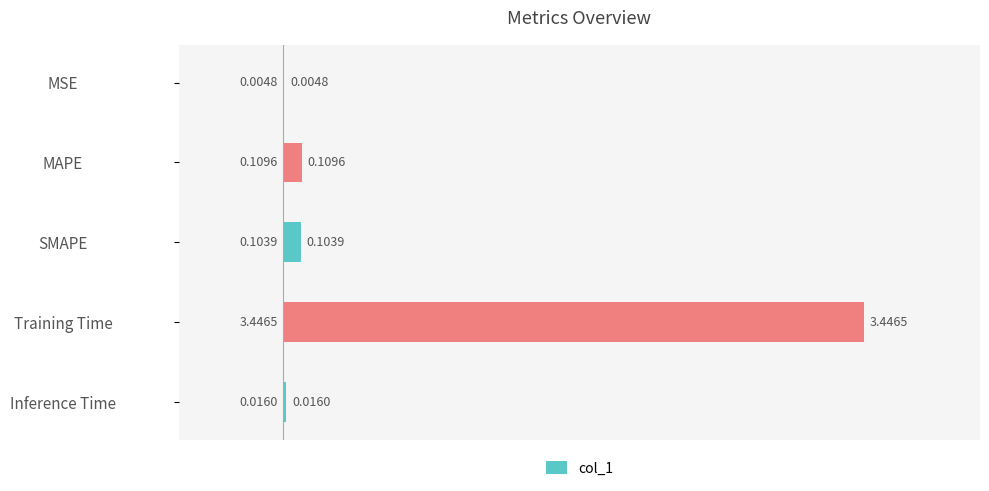

What is the change in value from Training Time to Inference Time?

-3.4